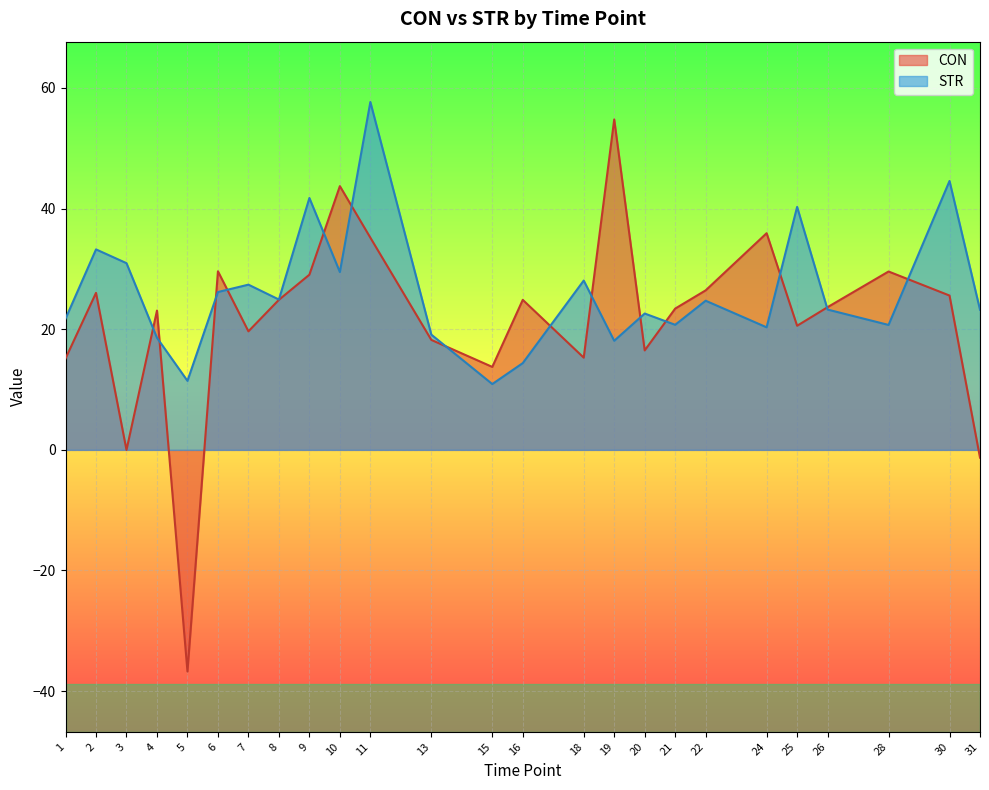

True or false: STR and CON cross at least once.

True